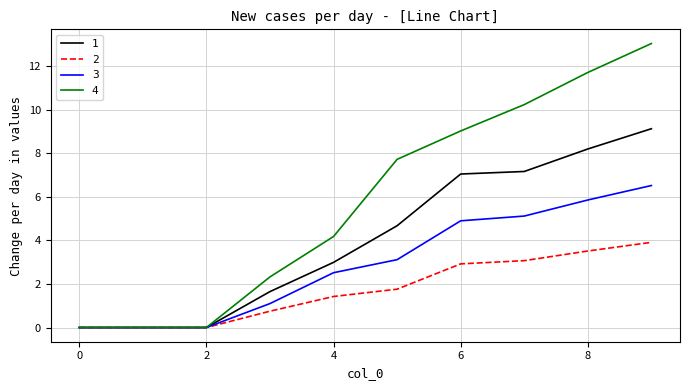

Which series has the largest total across all categories?

4